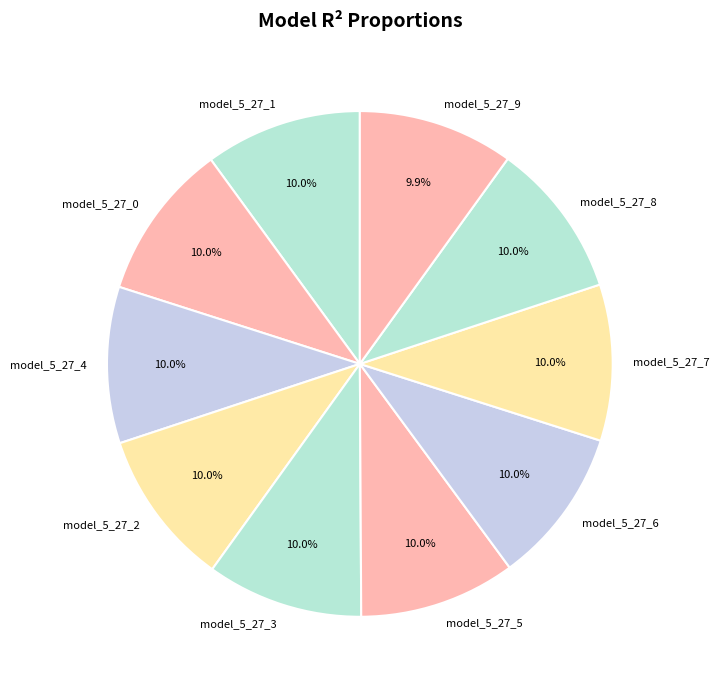

How many segments does this pie chart have?

10